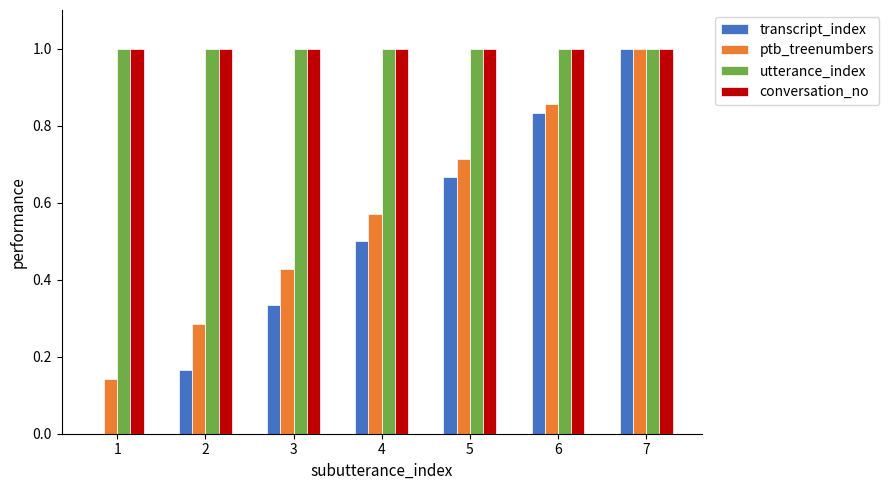

What is the sum of all ptb_treenumbers values?

4.0